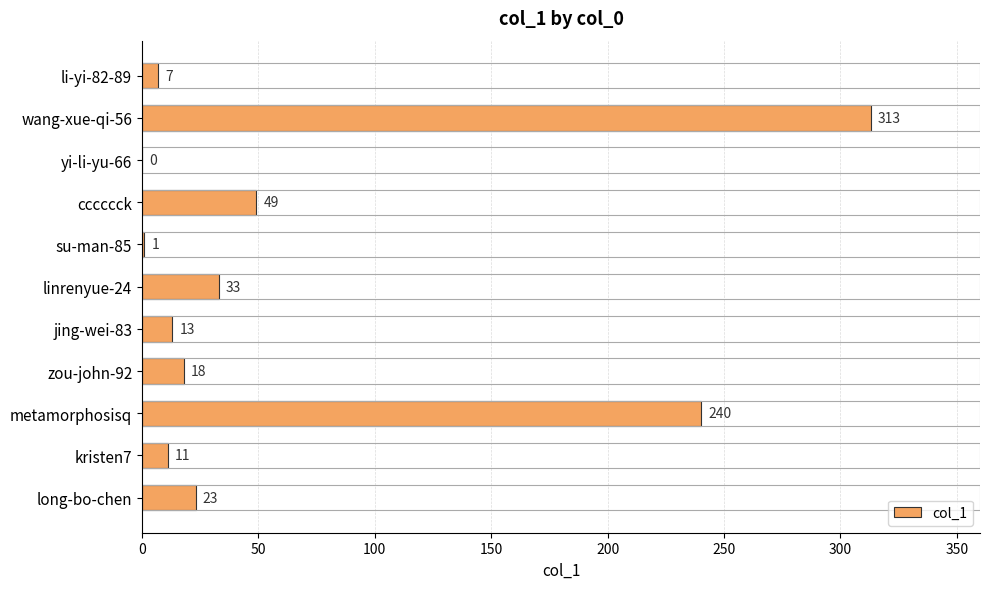

What is the sum of all values?

708